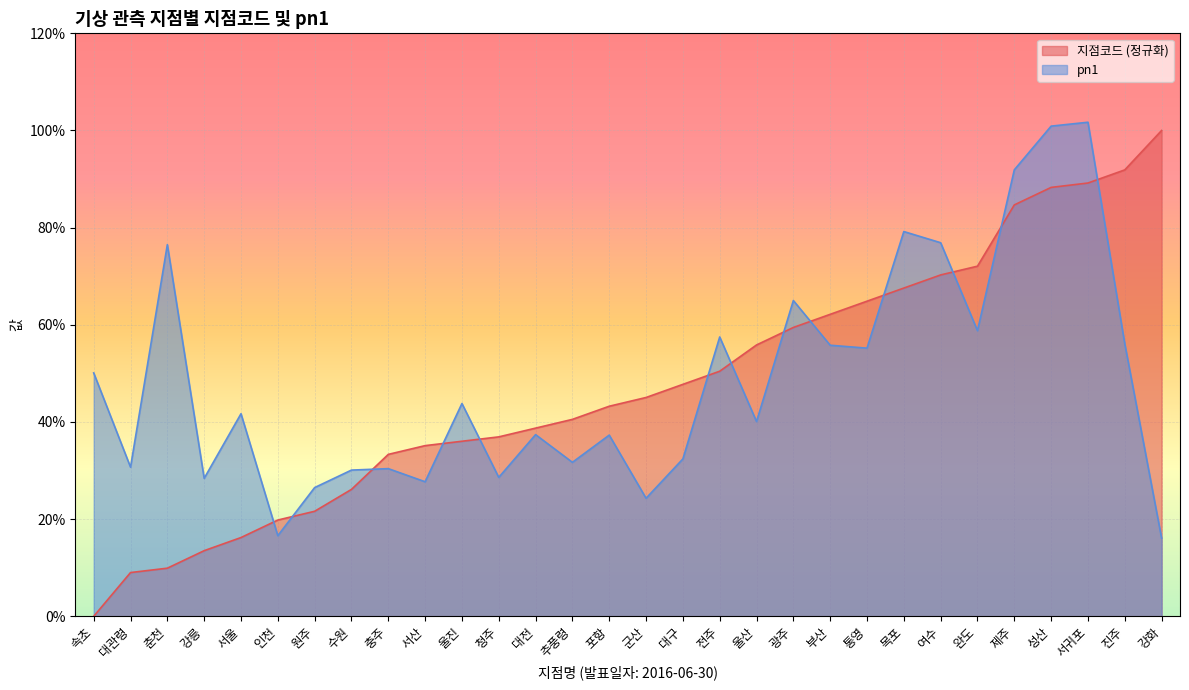

At which category does the chart reach its minimum across all series?

속초